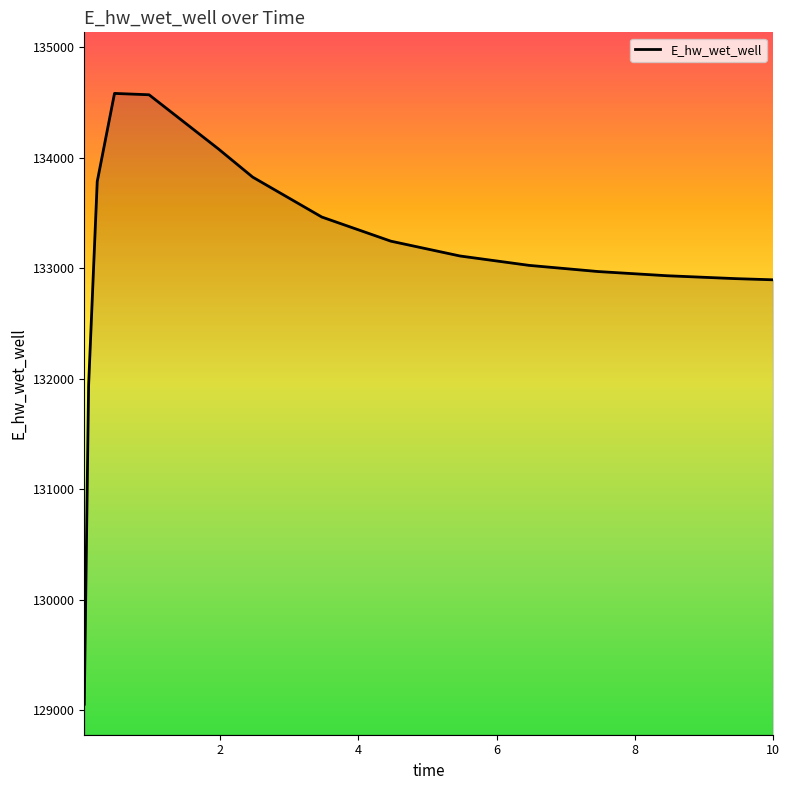

How many values are below 133110?

7